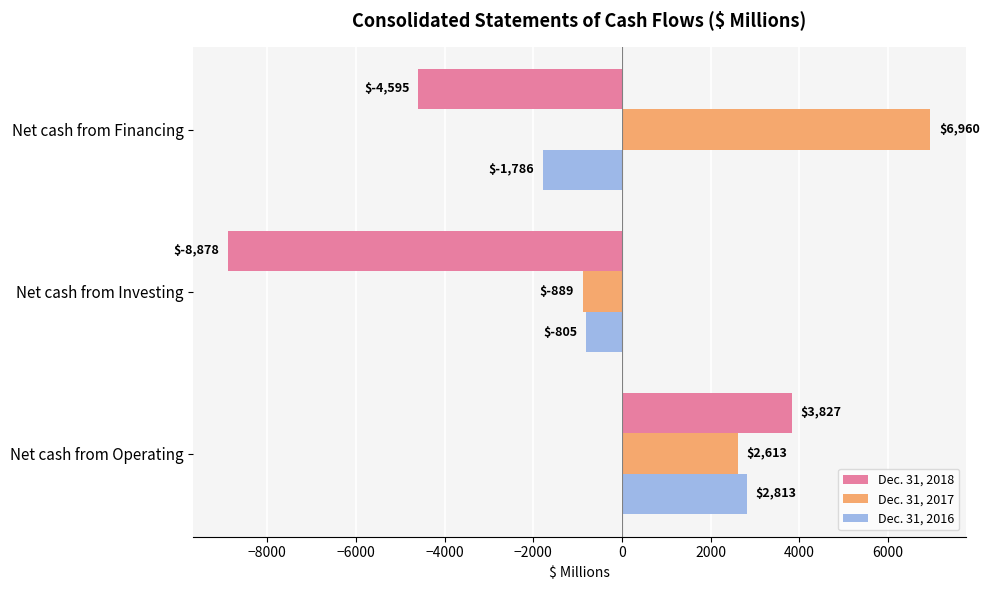

Where is Dec. 31, 2017 nearest to the value 3035?

Net cash from Operating